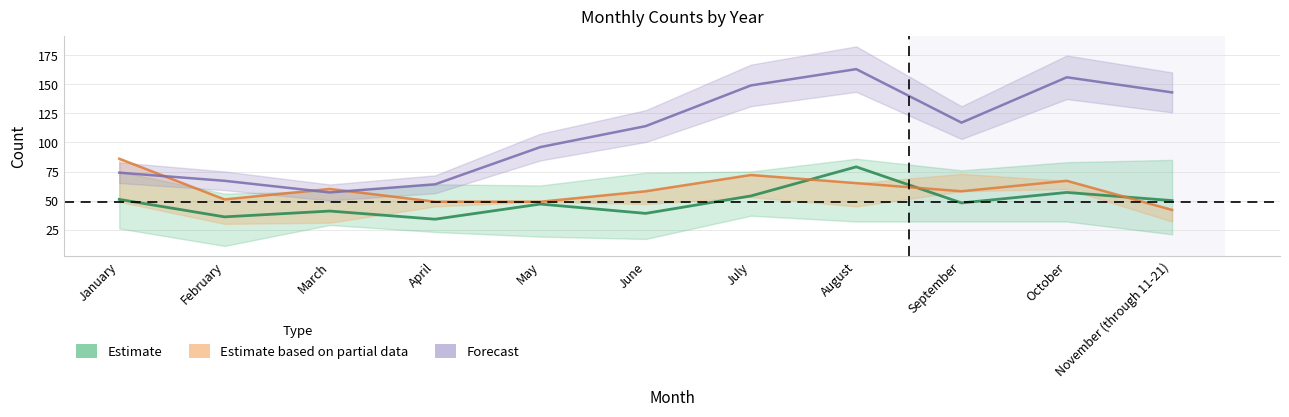

Which category has the lowest value in the Forecast series?

March